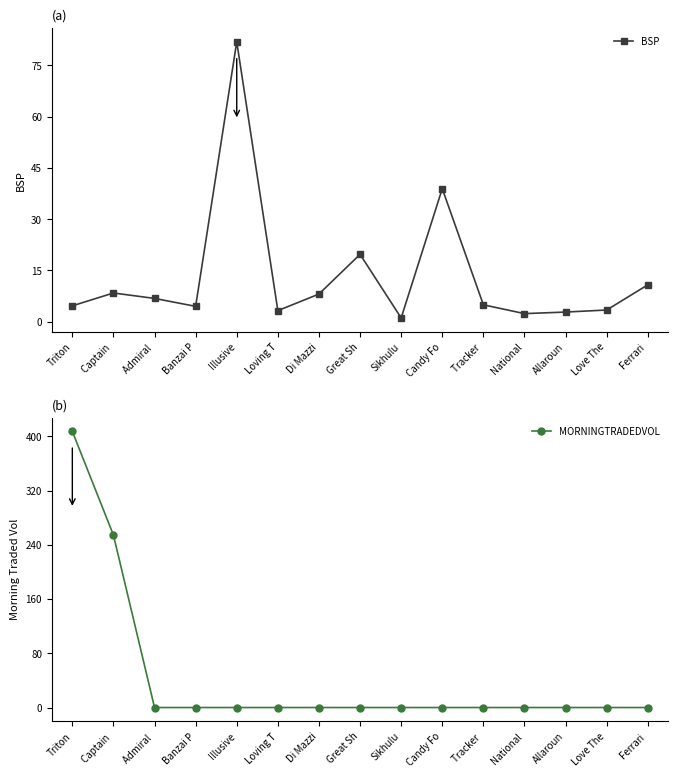

What is the sum of all MORNINGTRADEDVOL values?

661.5